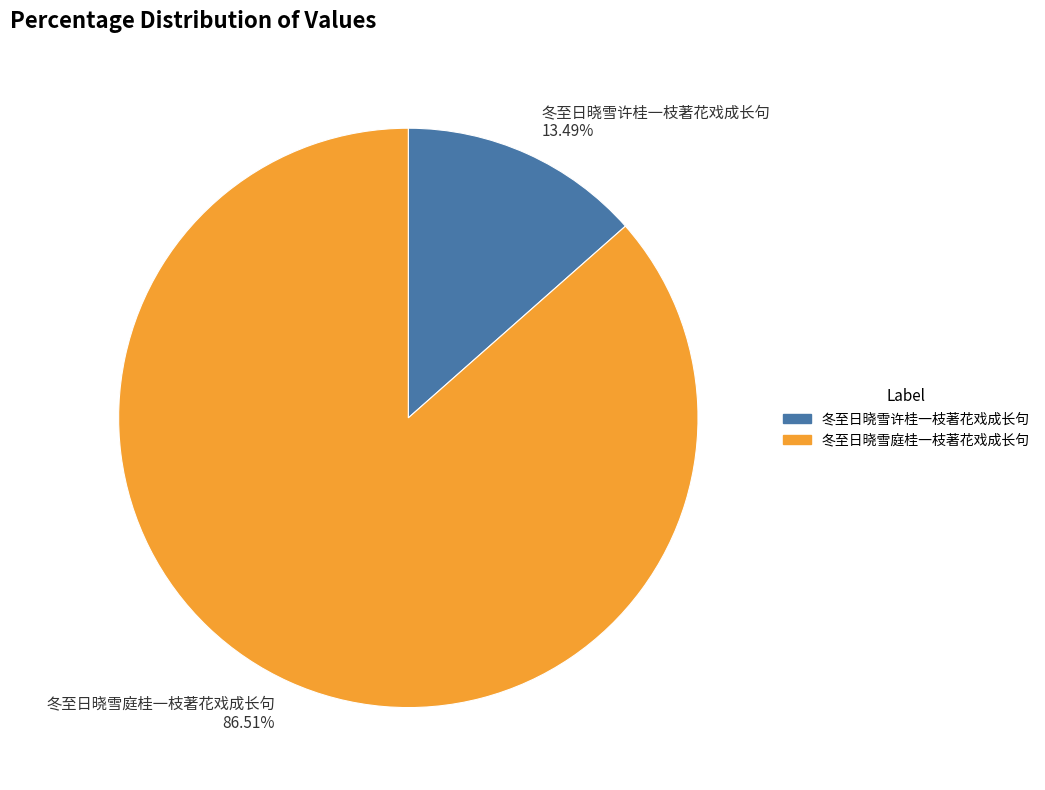

To the nearest percent, what portion does 冬至日晓雪许桂一枝著花戏成长句 represent?

13%